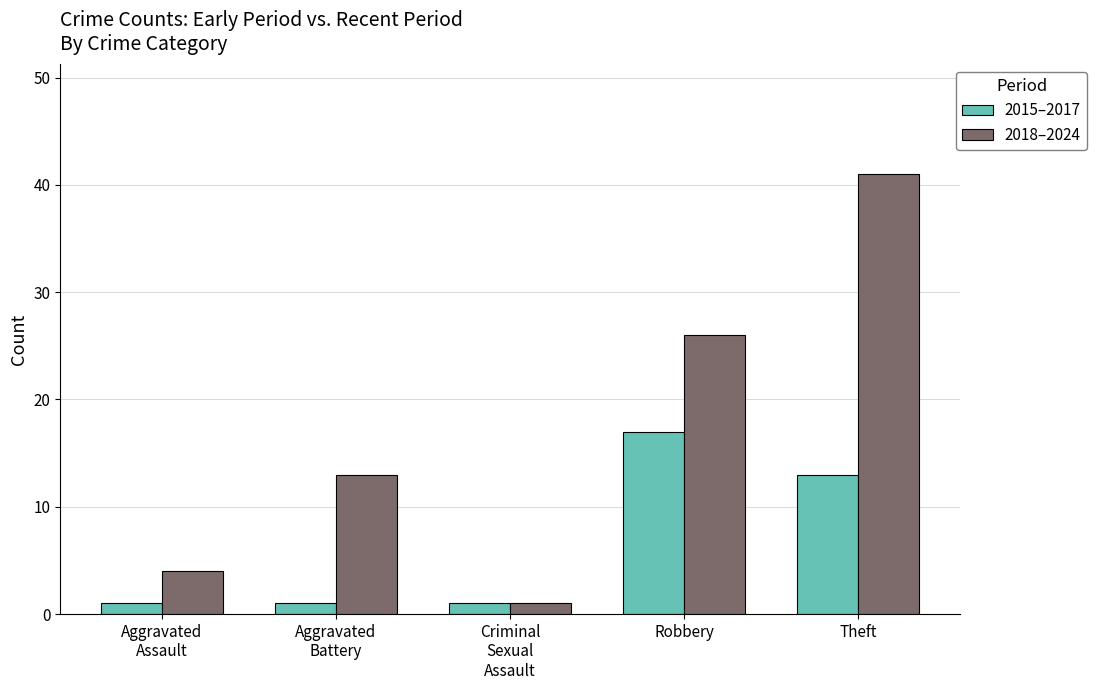

Which series has the largest range (max minus min)?

2018–2024